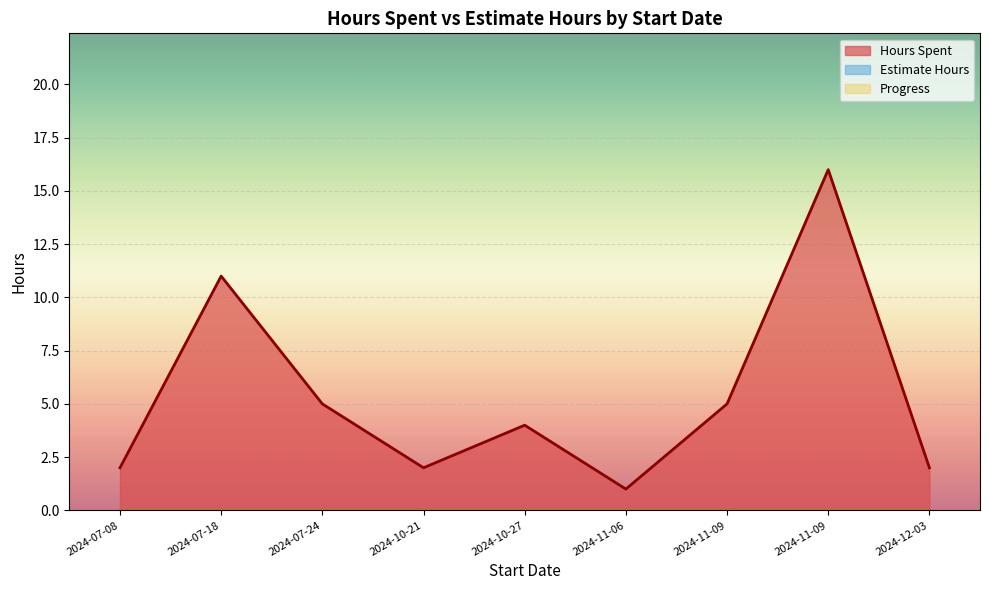

Which category has the highest value across all series?

2024-11-09